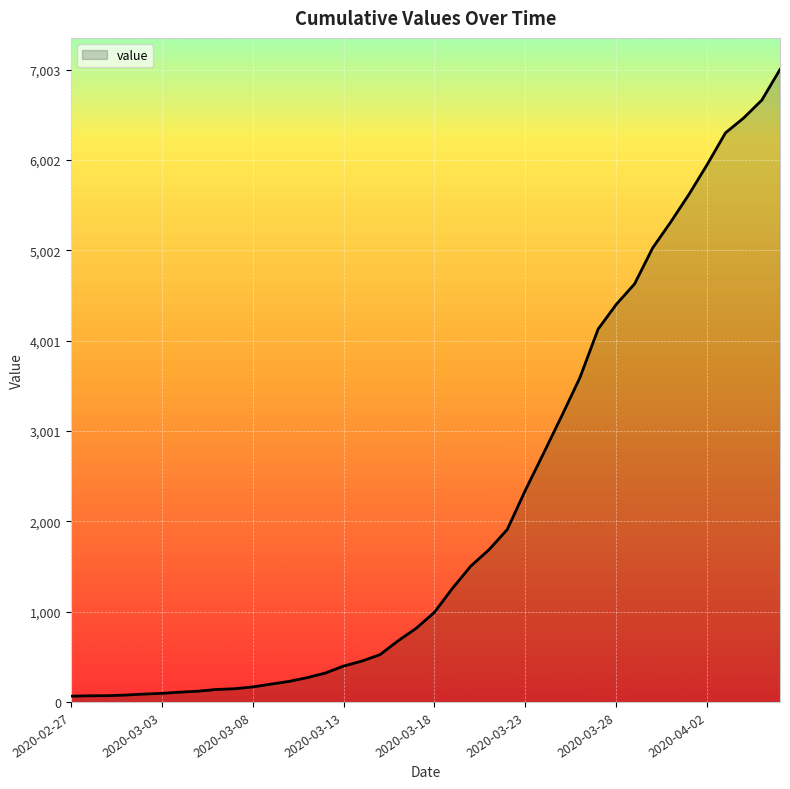

What is the greatest value displayed?

7003